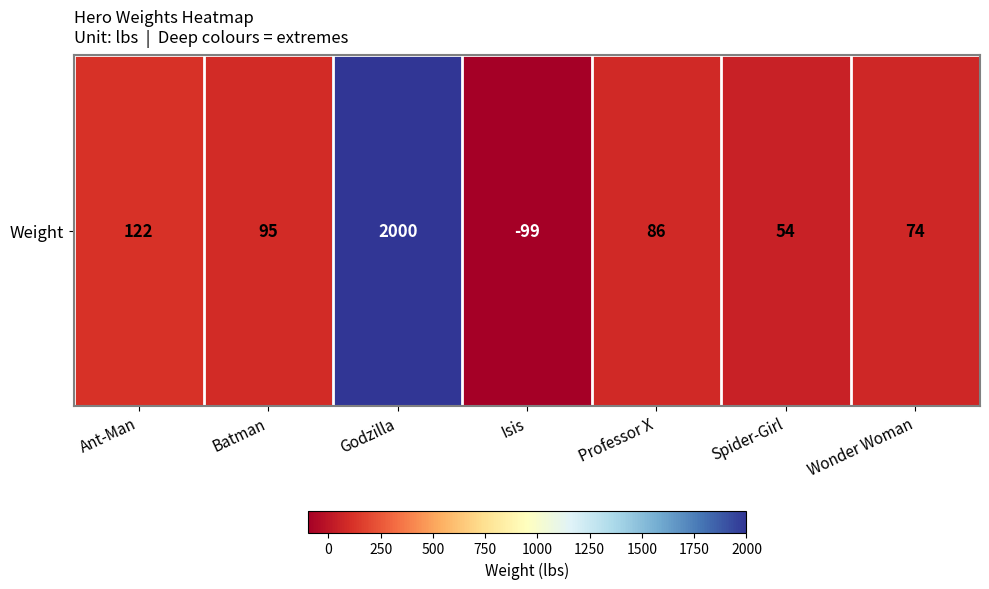

Is it true that the value at Godzilla is 978?

False